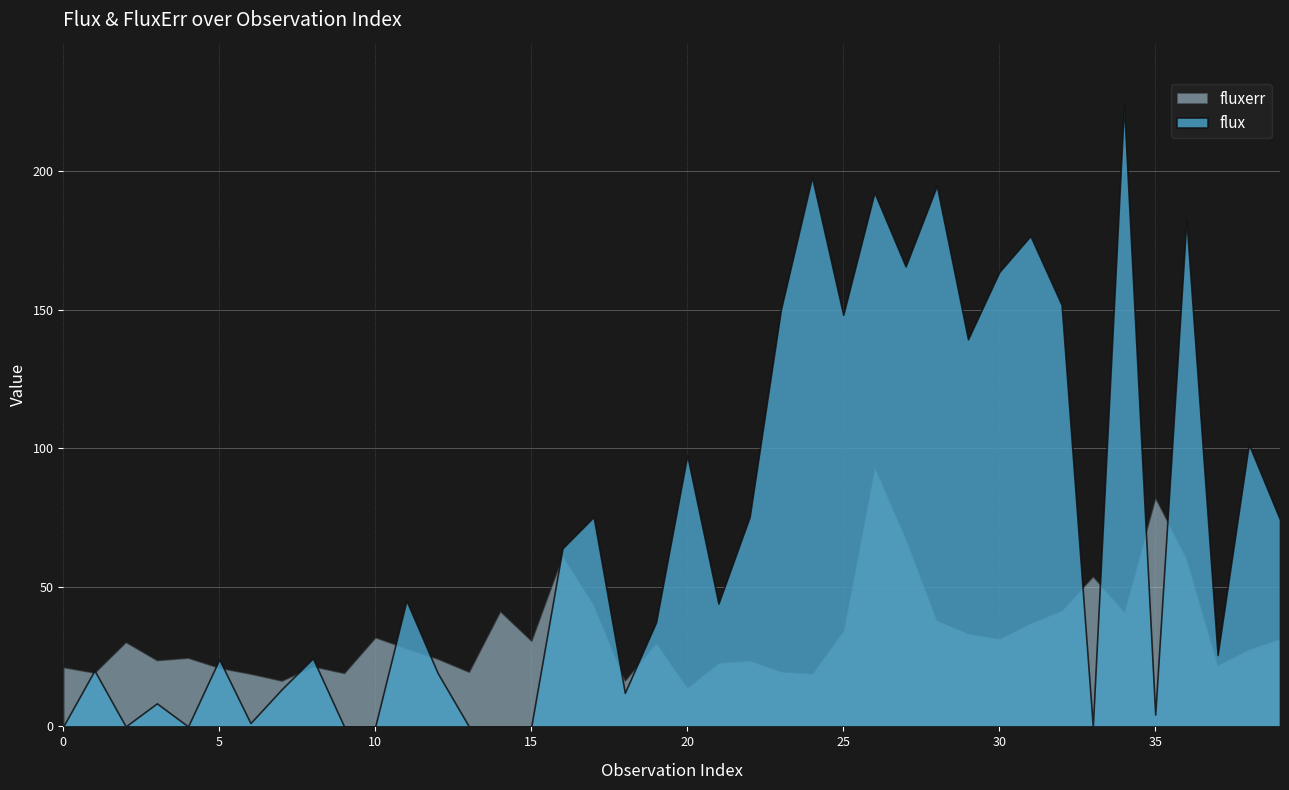

Is the value of fluxerr at 4 greater than the value of flux at 39?

No